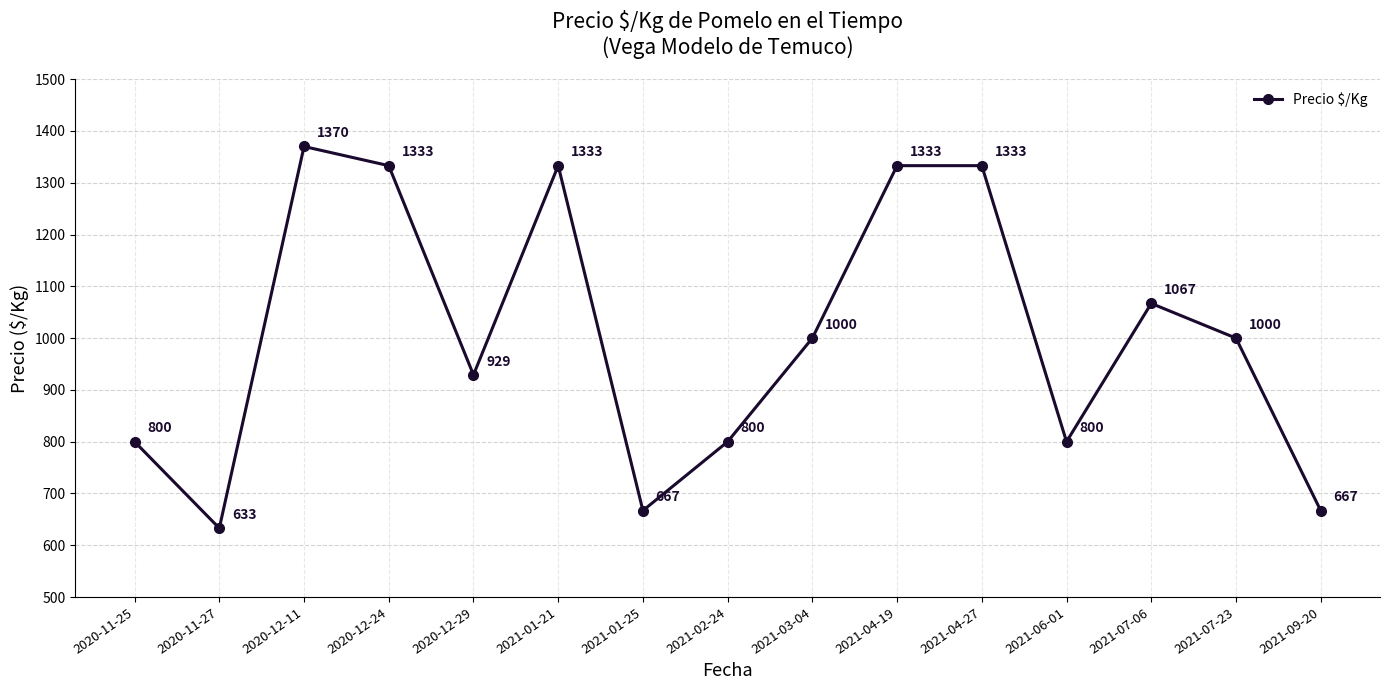

Reading left to right, extract all data points from this chart.

800	633	1370	1333	929	1333	667	800	1000	1333	1333	800	1067	1000	667